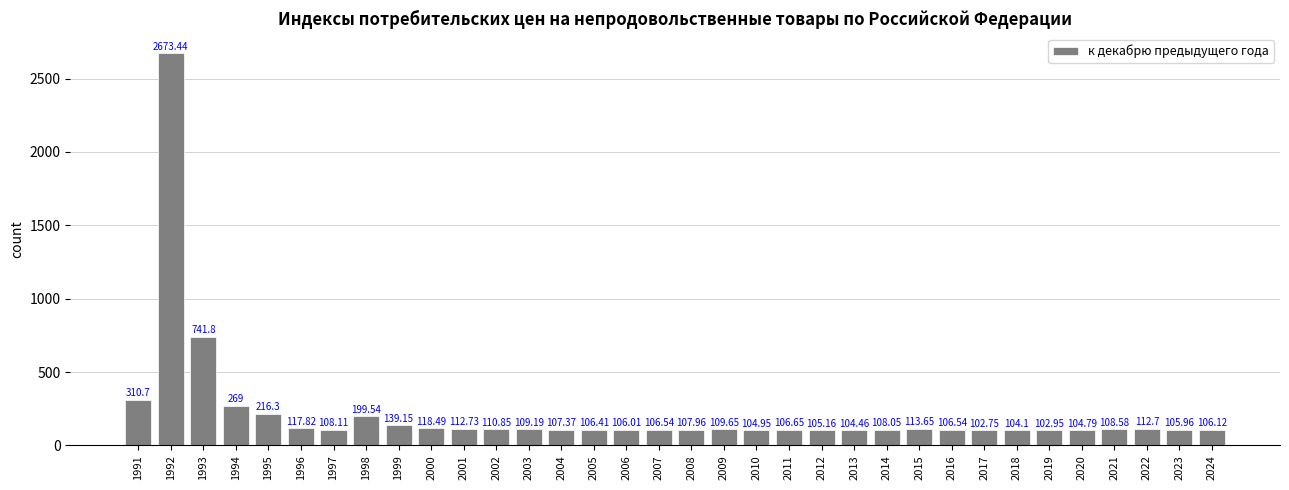

What is the greatest value displayed?

2673.4